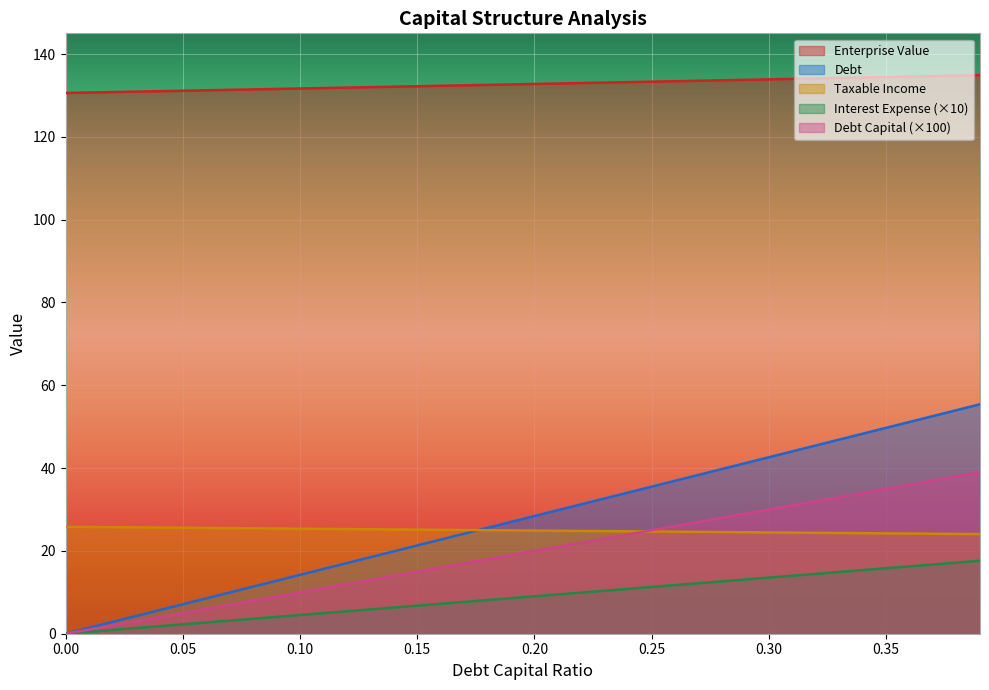

Rank the series at 0.39 from highest to lowest value.

enterprise_value, interest_expense, taxable_income, debt, debt_capital